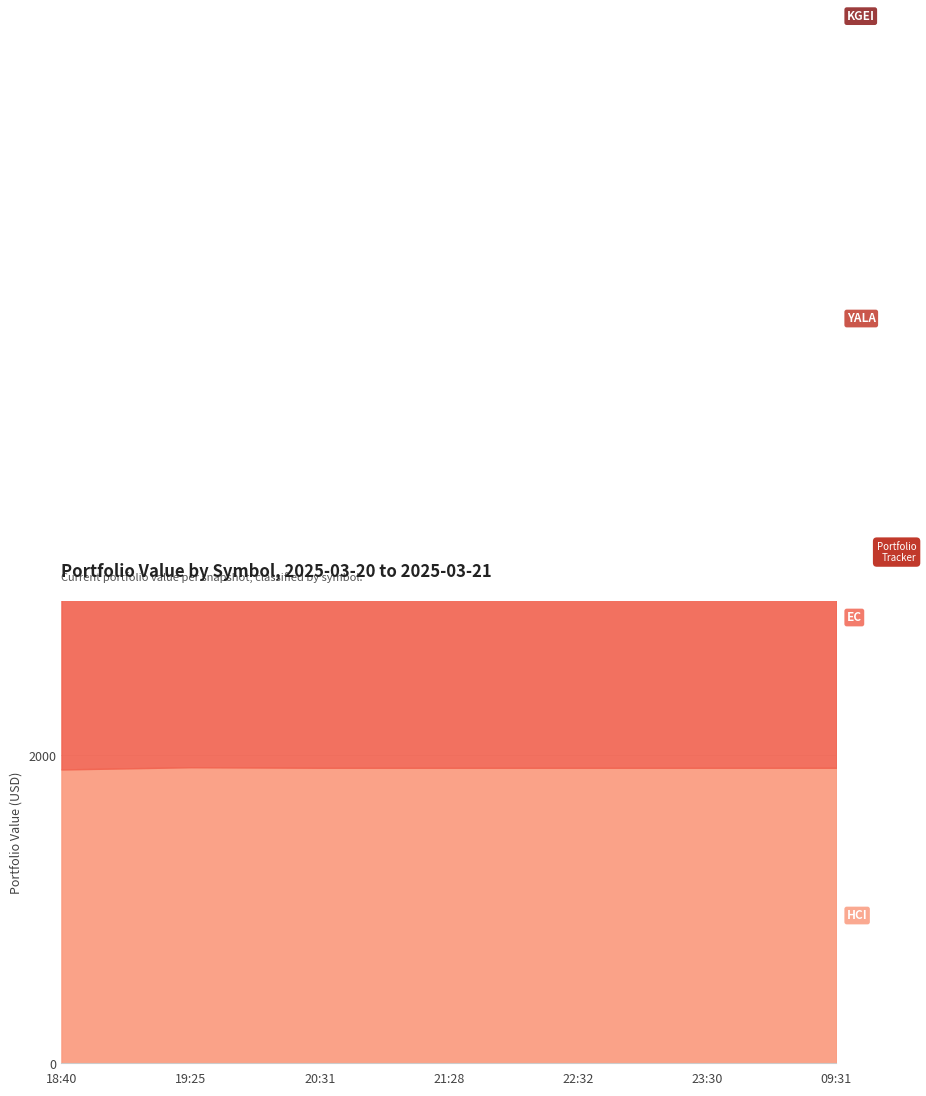

Which has a higher value, 19:25 or 23:30?

19:25